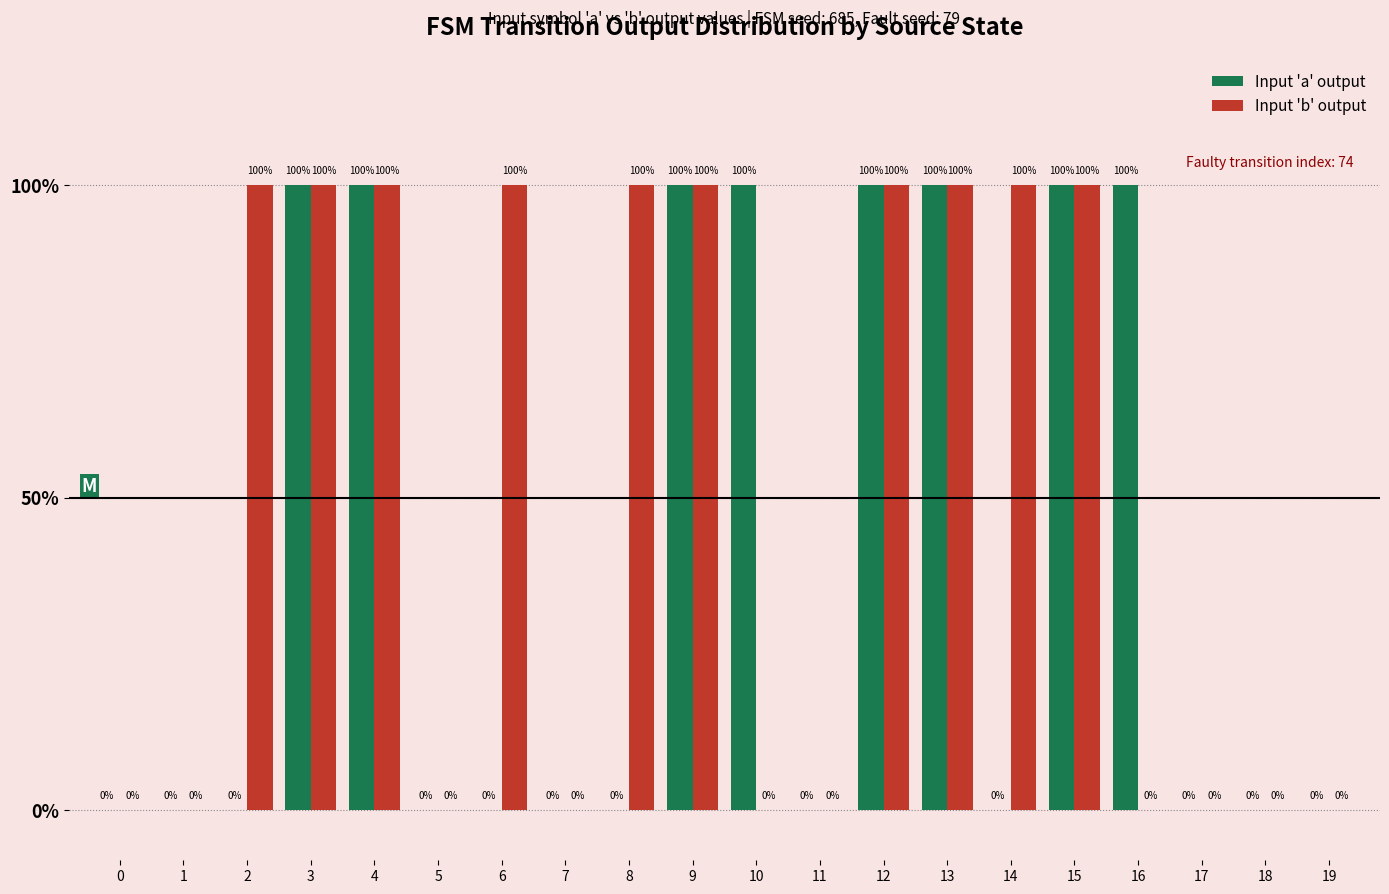

Reading right to left, transcribe all the data shown in this chart.

Input 'a' output: 0	0	0	100	100	0	100	100	0	100	100	0	0	0	0	100	100	0	0	0
Input 'b' output: 0	0	0	0	100	100	100	100	0	0	100	100	0	100	0	100	100	100	0	0